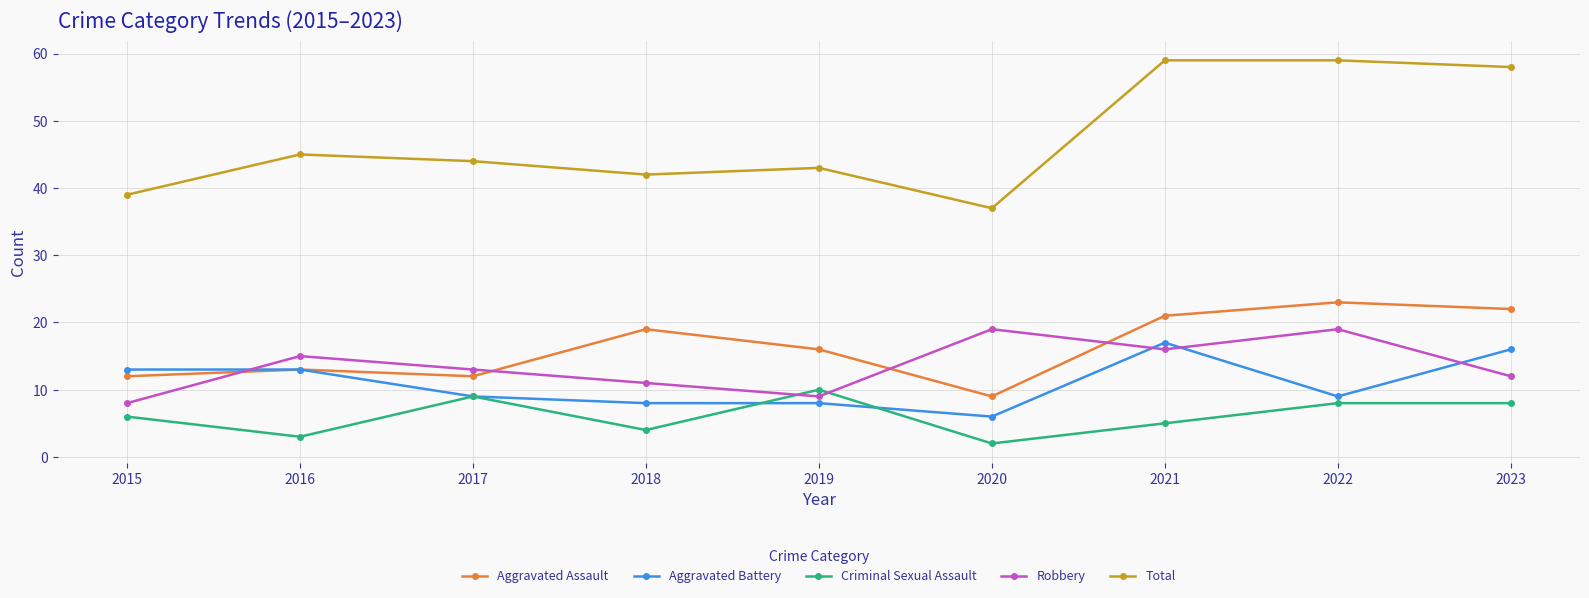

What is the minimum value shown in the chart?

2